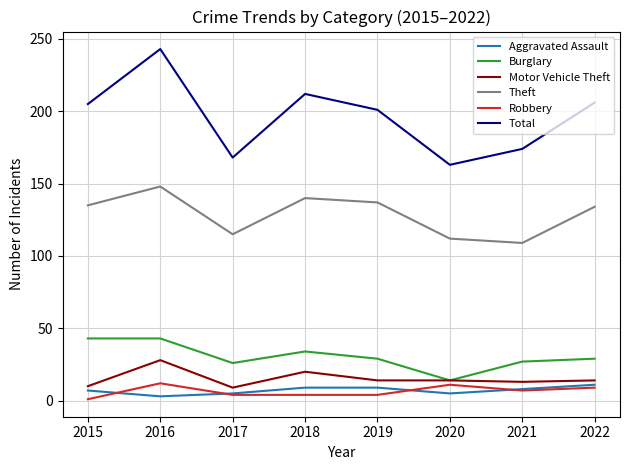

Read the Burglary value at 2021.

27